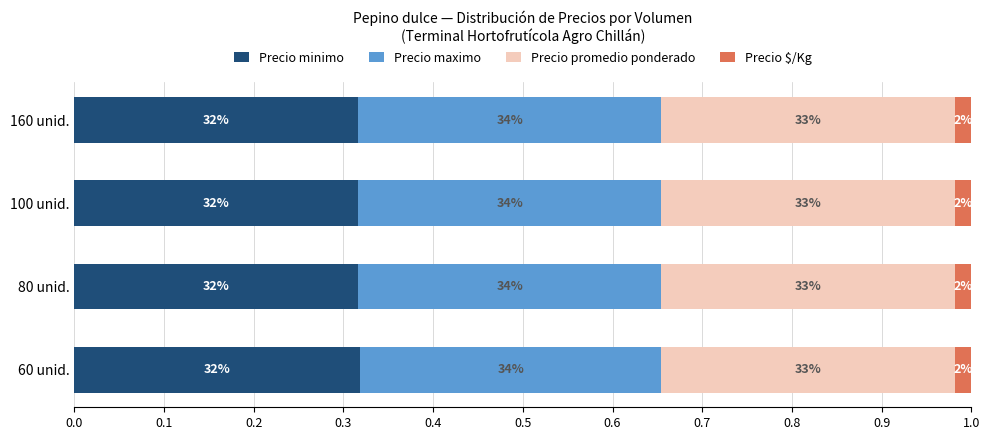

What are all the series names shown in the legend?

Precio minimo, Precio maximo, Precio promedio ponderado, Precio $/Kg